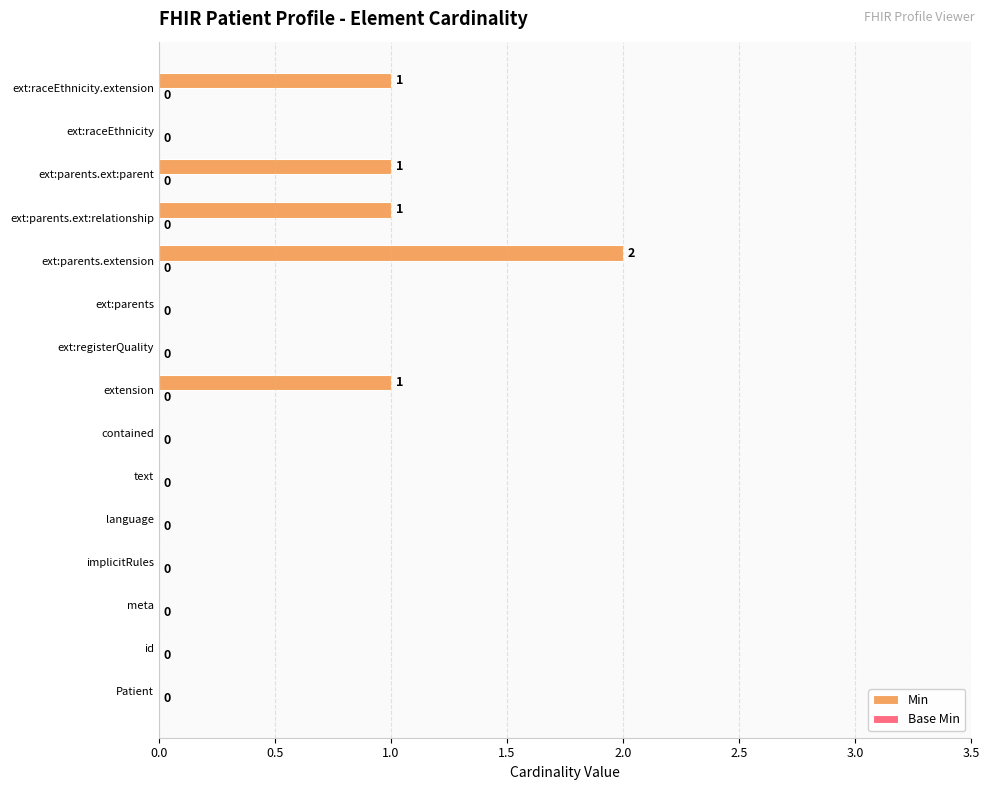

What is the change in value from implicitRules to ext:parents.ext:parent?

+1